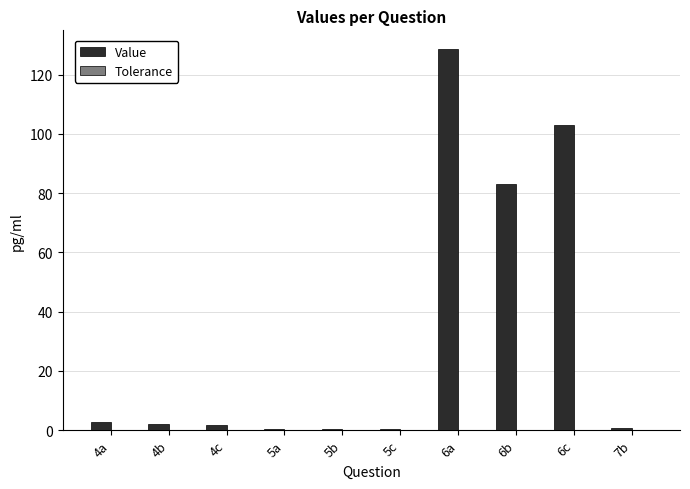

Between 5b and 6c, which series saw the biggest shift?

Value